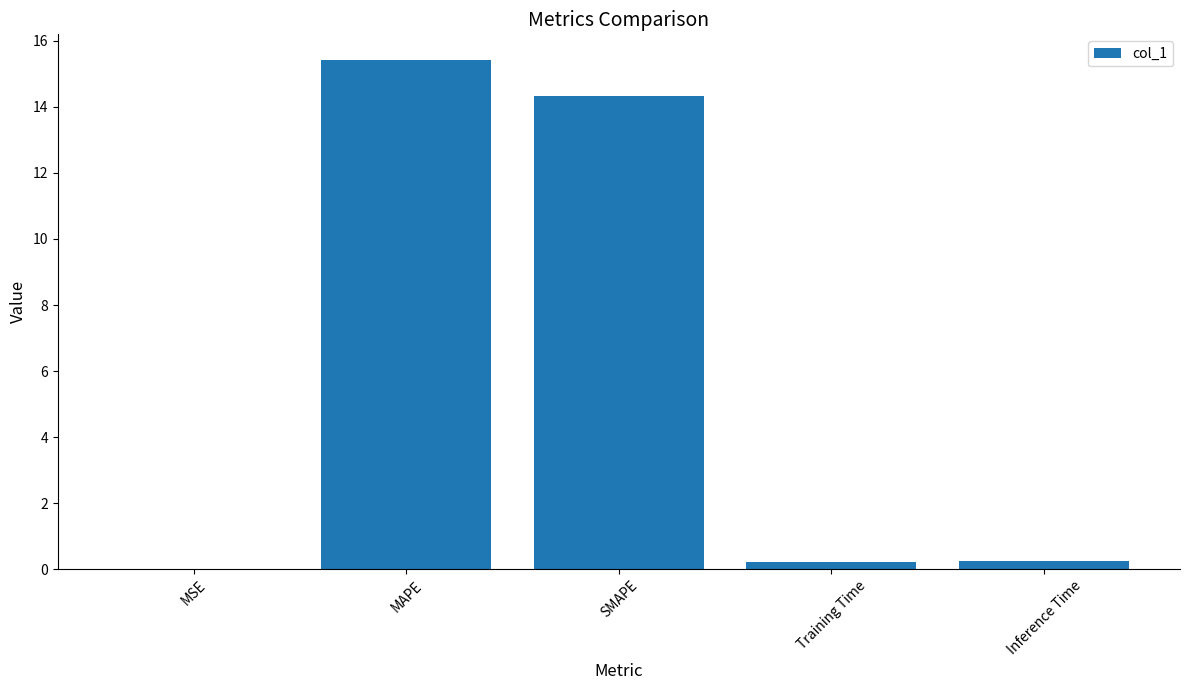

True or false: the data shows 7.4 at MAPE.

False